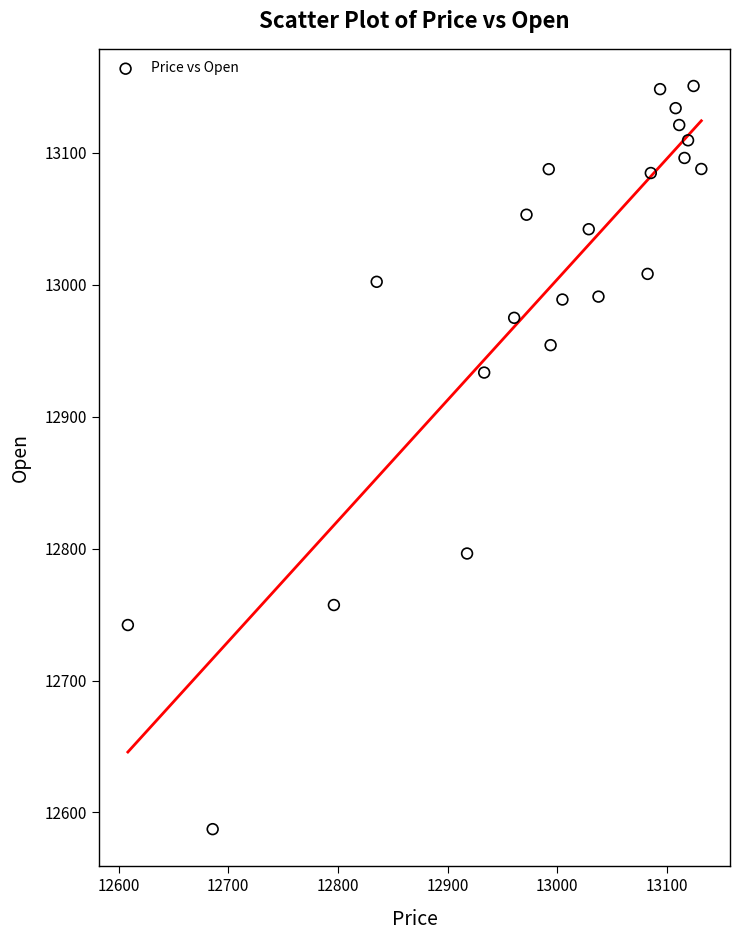

What Y value in the scatter plot is closest to 12869?

12933.5